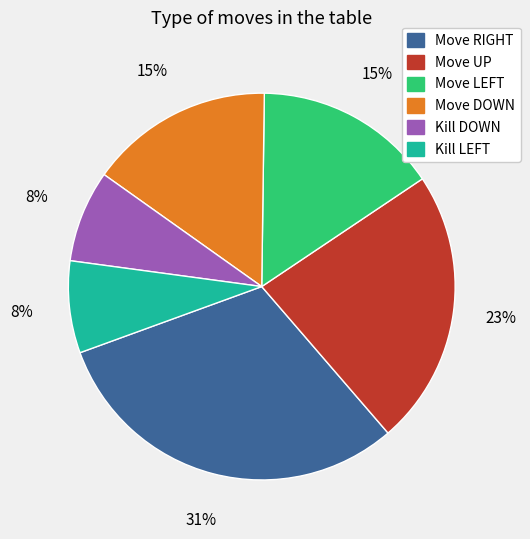

To the nearest percent, what is the average slice percentage?

17%